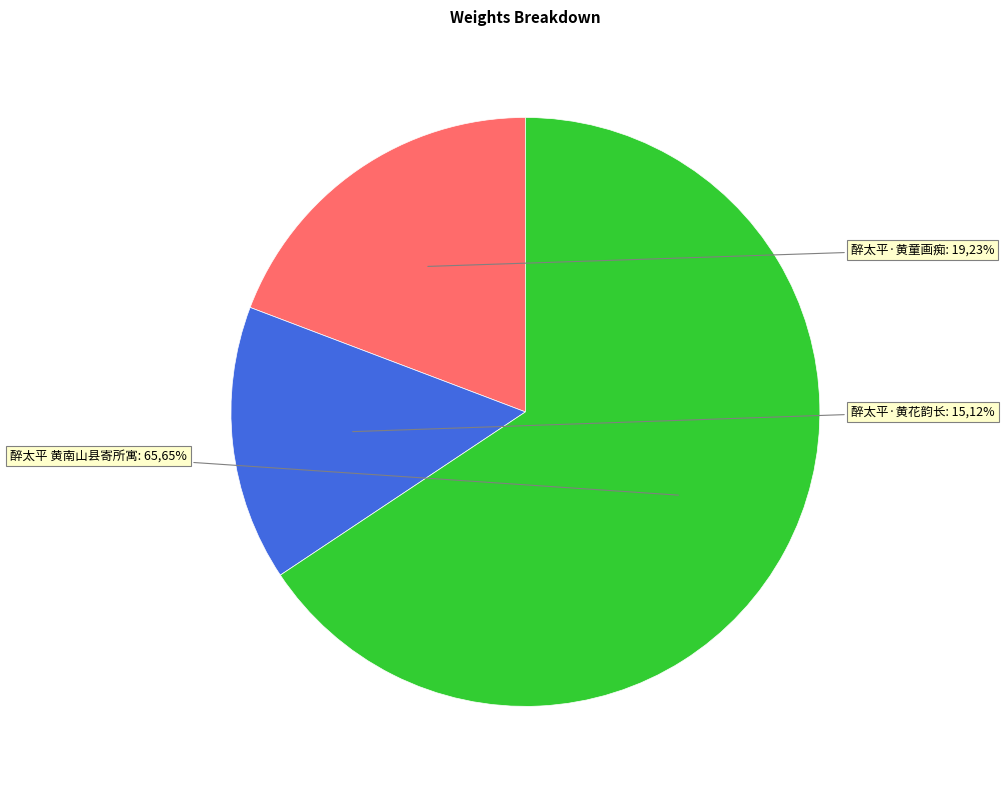

How many slices are in this pie chart?

3